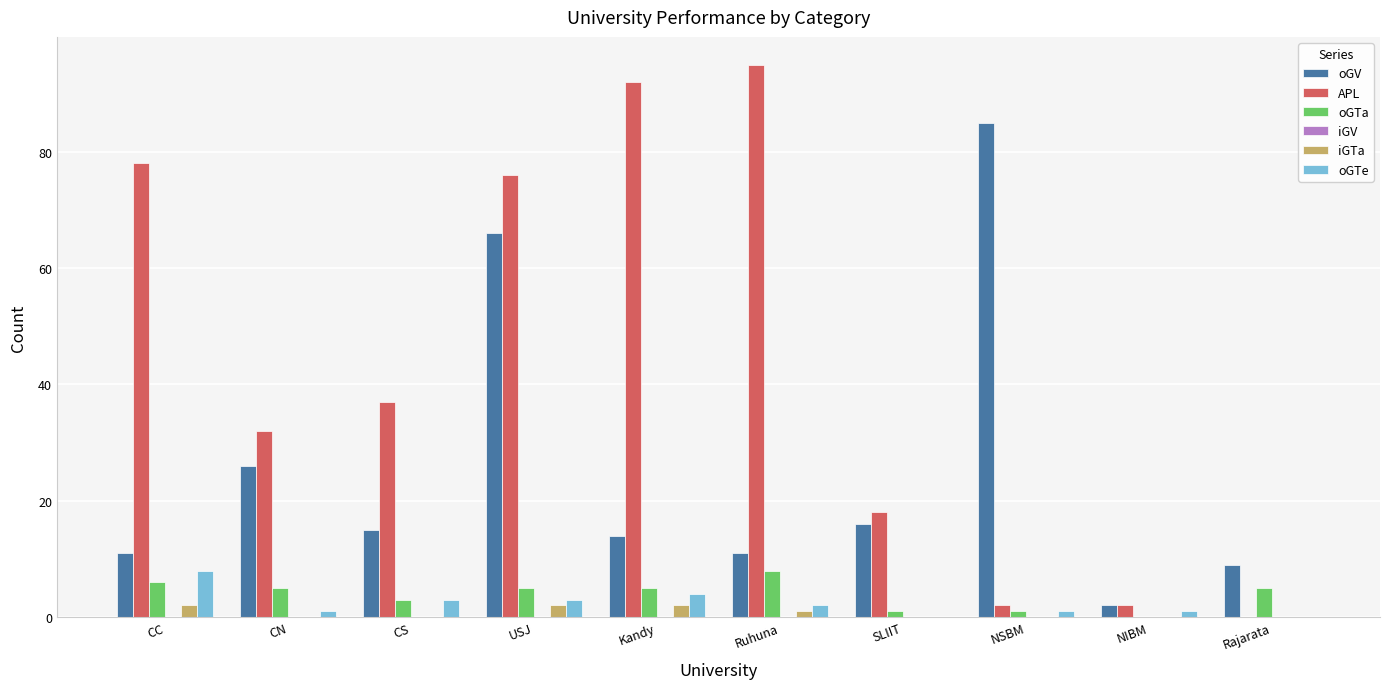

Is it true that oGTe equals -4 at Rajarata?

False